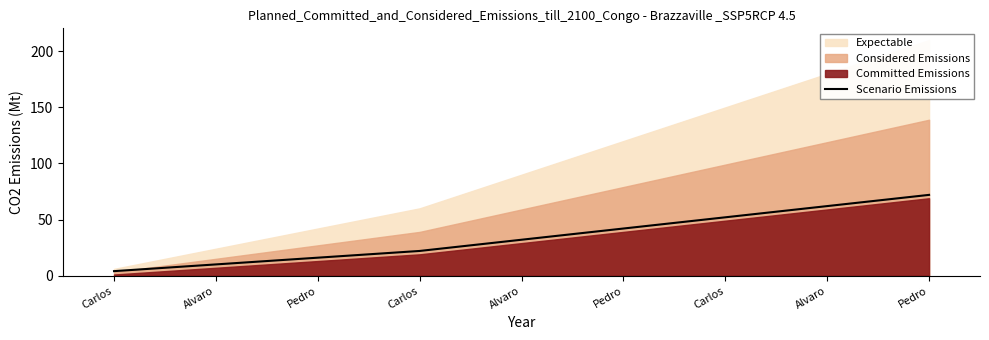

Rank the categories by value from highest to lowest.

Pedro, Alvaro, Carlos, Pedro, Alvaro, Carlos, Pedro, Alvaro, Carlos